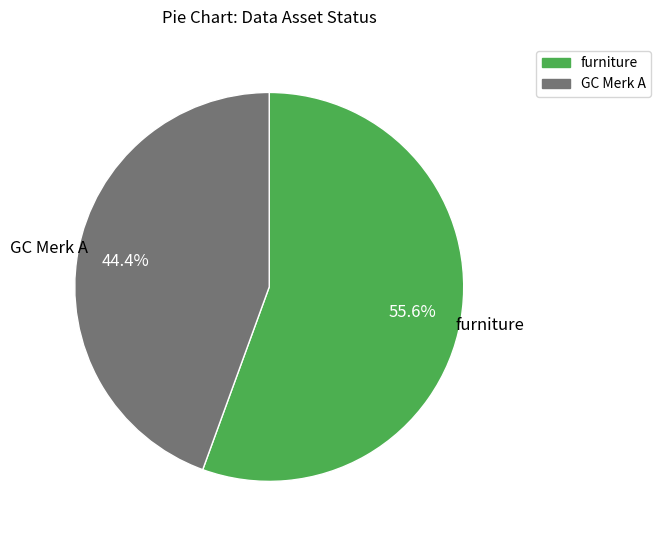

Which category accounts for the majority?

furniture